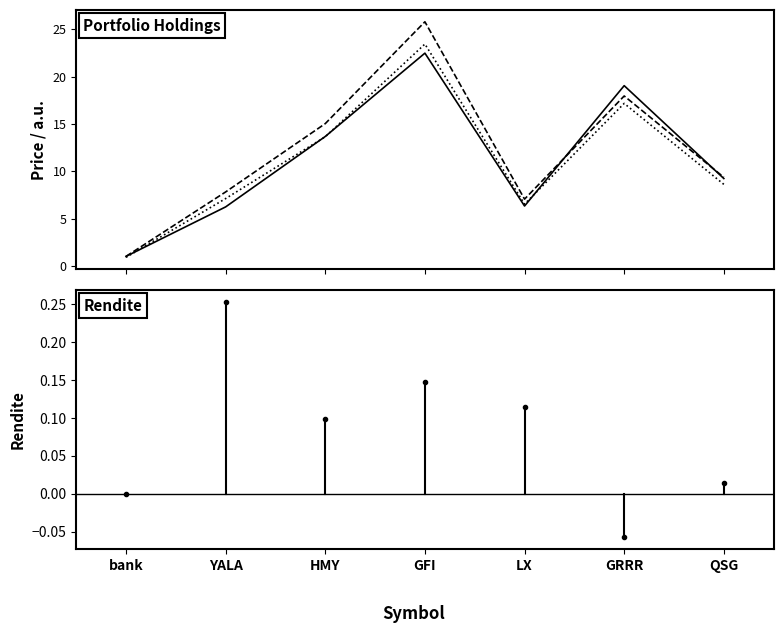

Does the chart have visible grid lines?

No